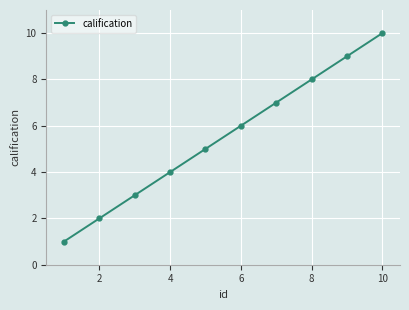

What is the maximum value shown in the chart?

10